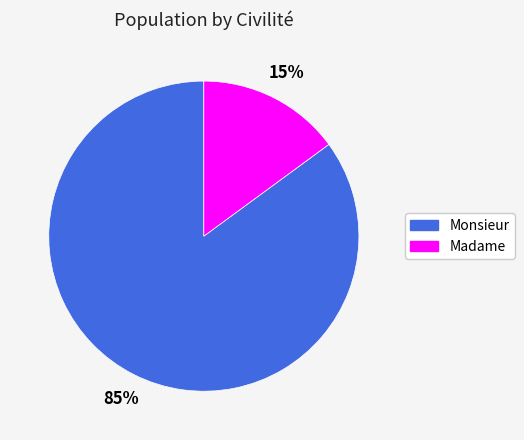

Between Madame and Monsieur, which is larger?

Monsieur